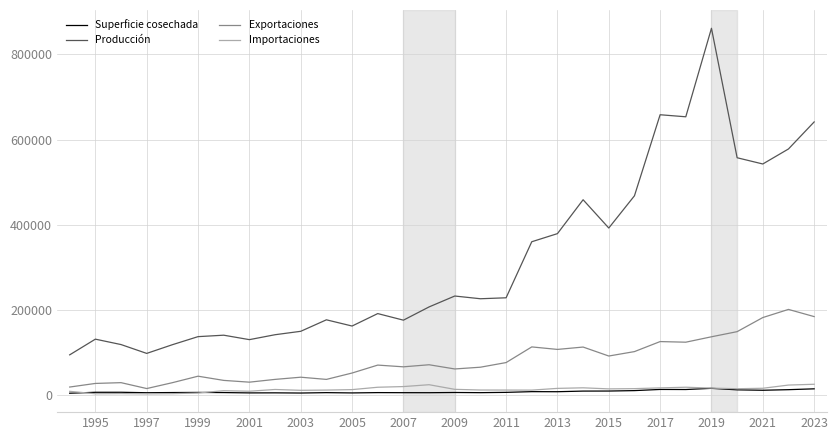

Which series has the widest spread of values?

Producción